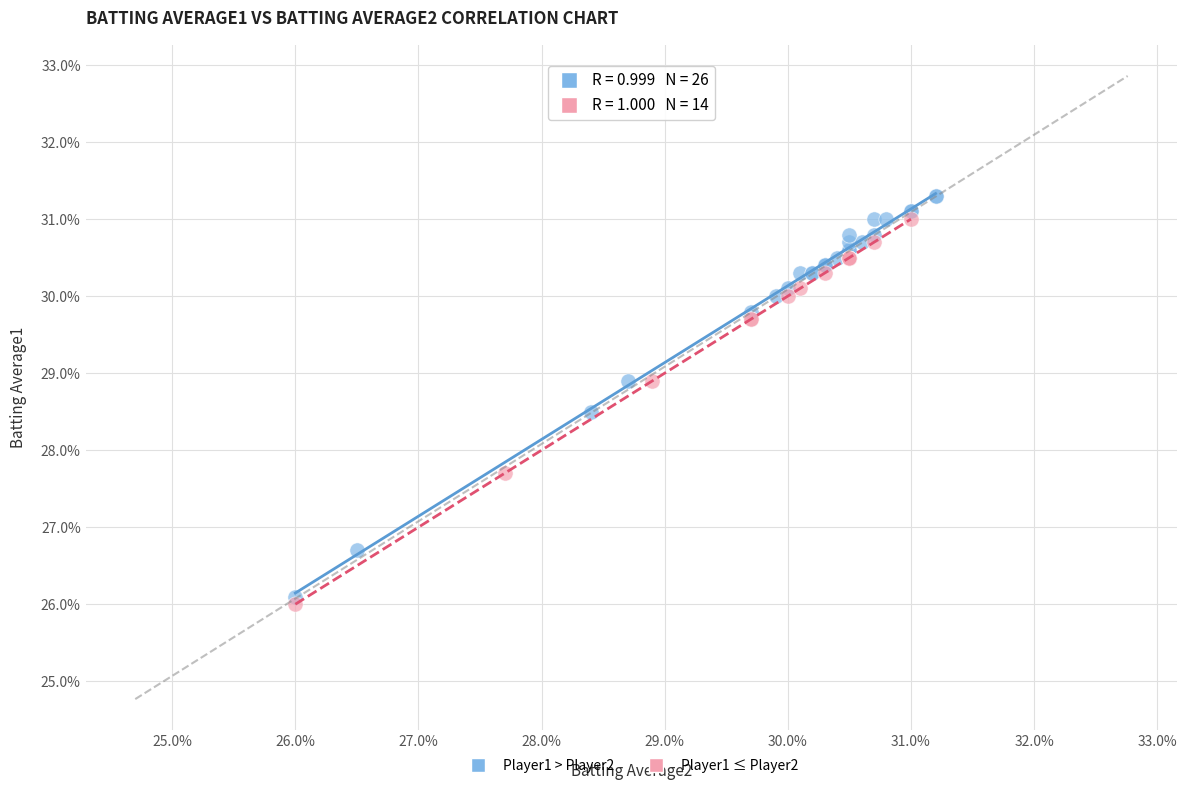

Which series reaches the minimum Y coordinate?

Player1 ≤ Player2